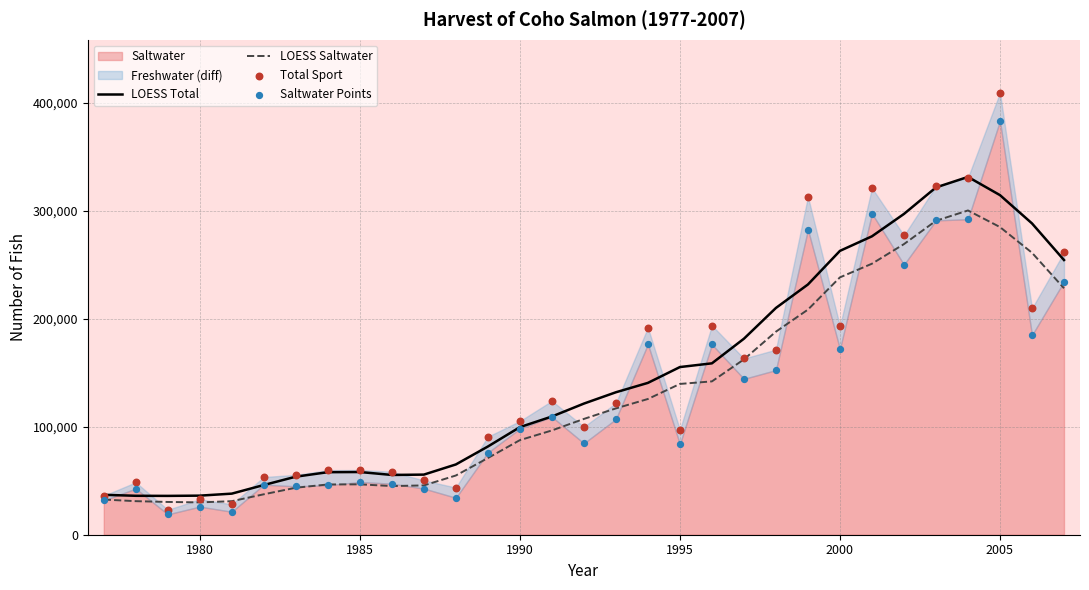

Which series has the largest total across all categories?

Total Sport